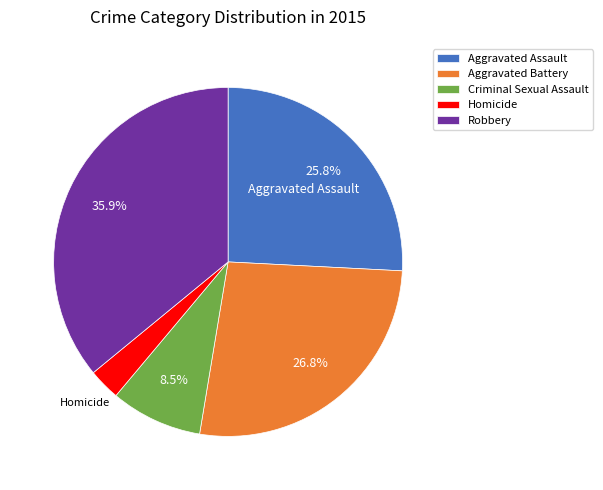

Combined, do Criminal Sexual Assault and Aggravated Assault account for over 50%?

No